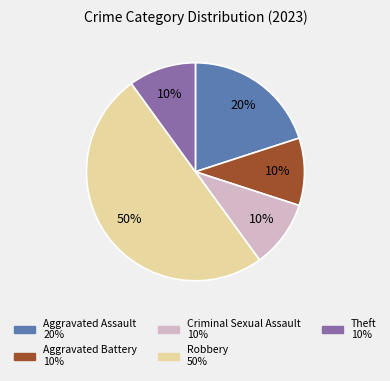

Is Theft the majority of the pie?

No